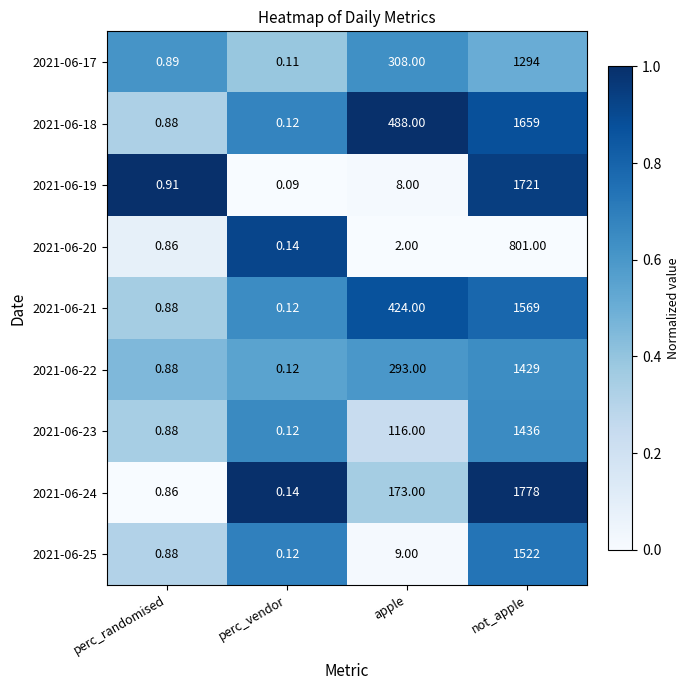

At which label is 2021-06-21 closest to 784?

apple